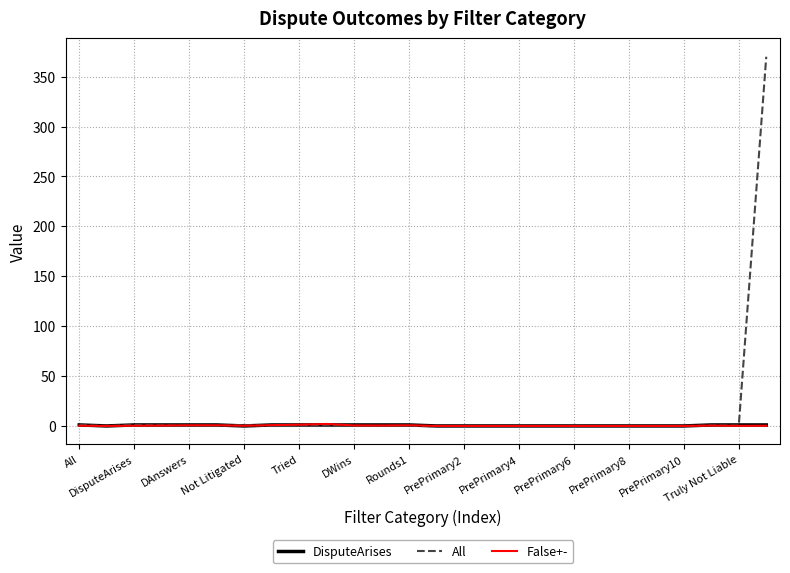

Which series has the largest range (max minus min)?

All